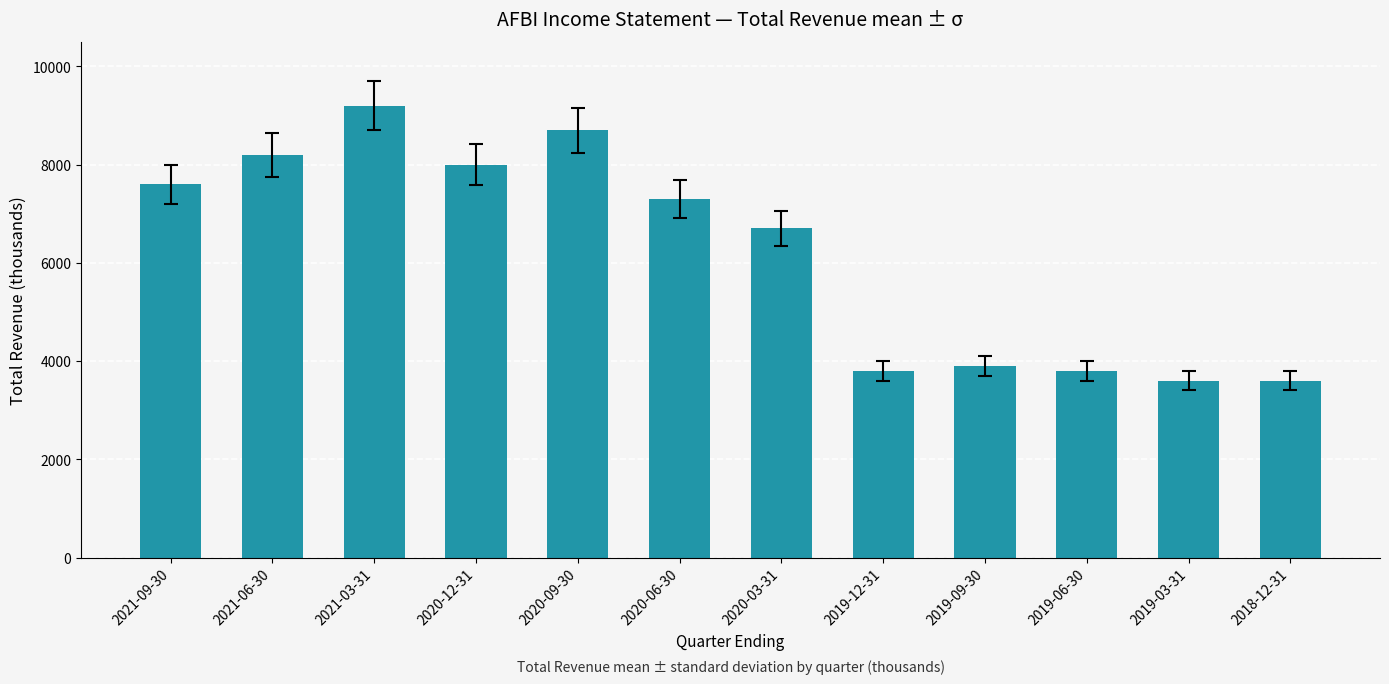

What is the ratio of the value at 2020-12-31 to the value at 2021-03-31?

0.9